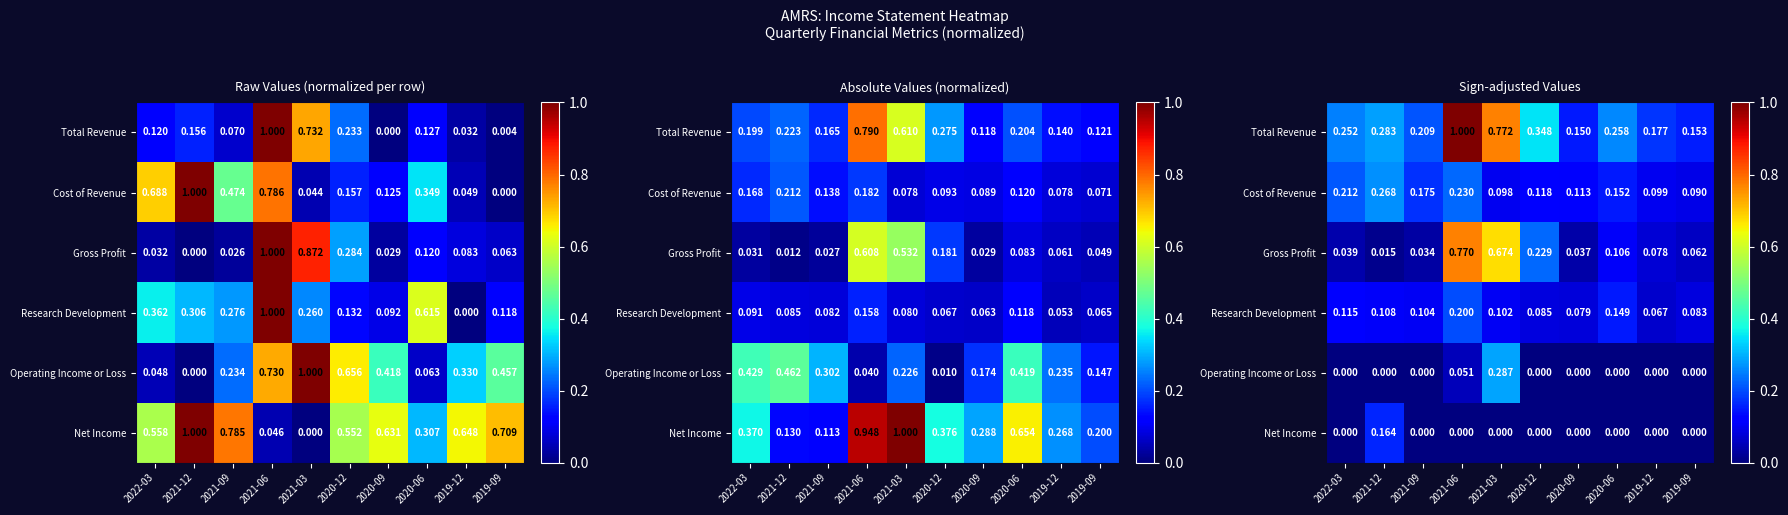

Which has a higher value, 2022-03 or 2021-06?

2021-06